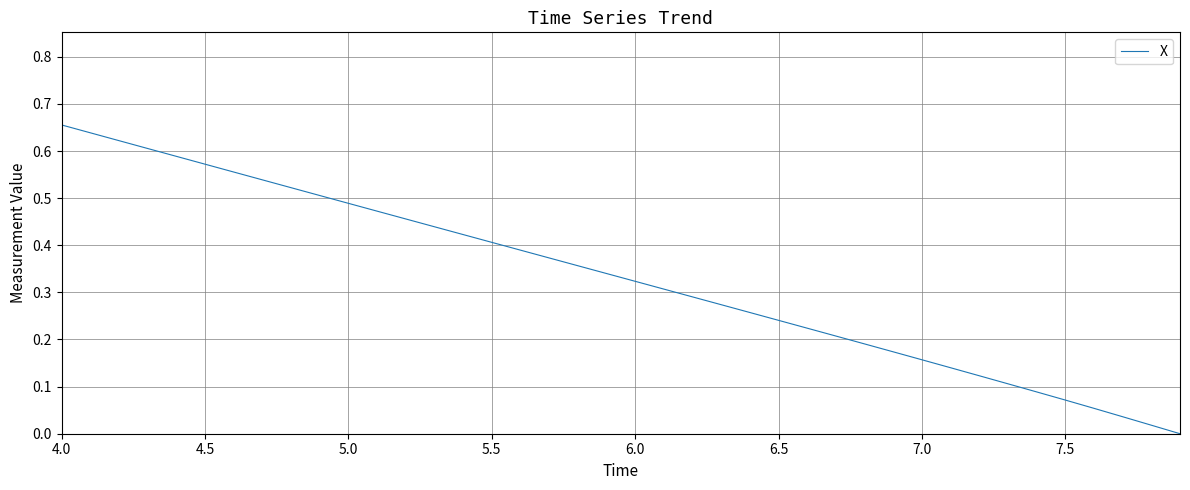

Does the chart display data point markers on the line(s)?

No